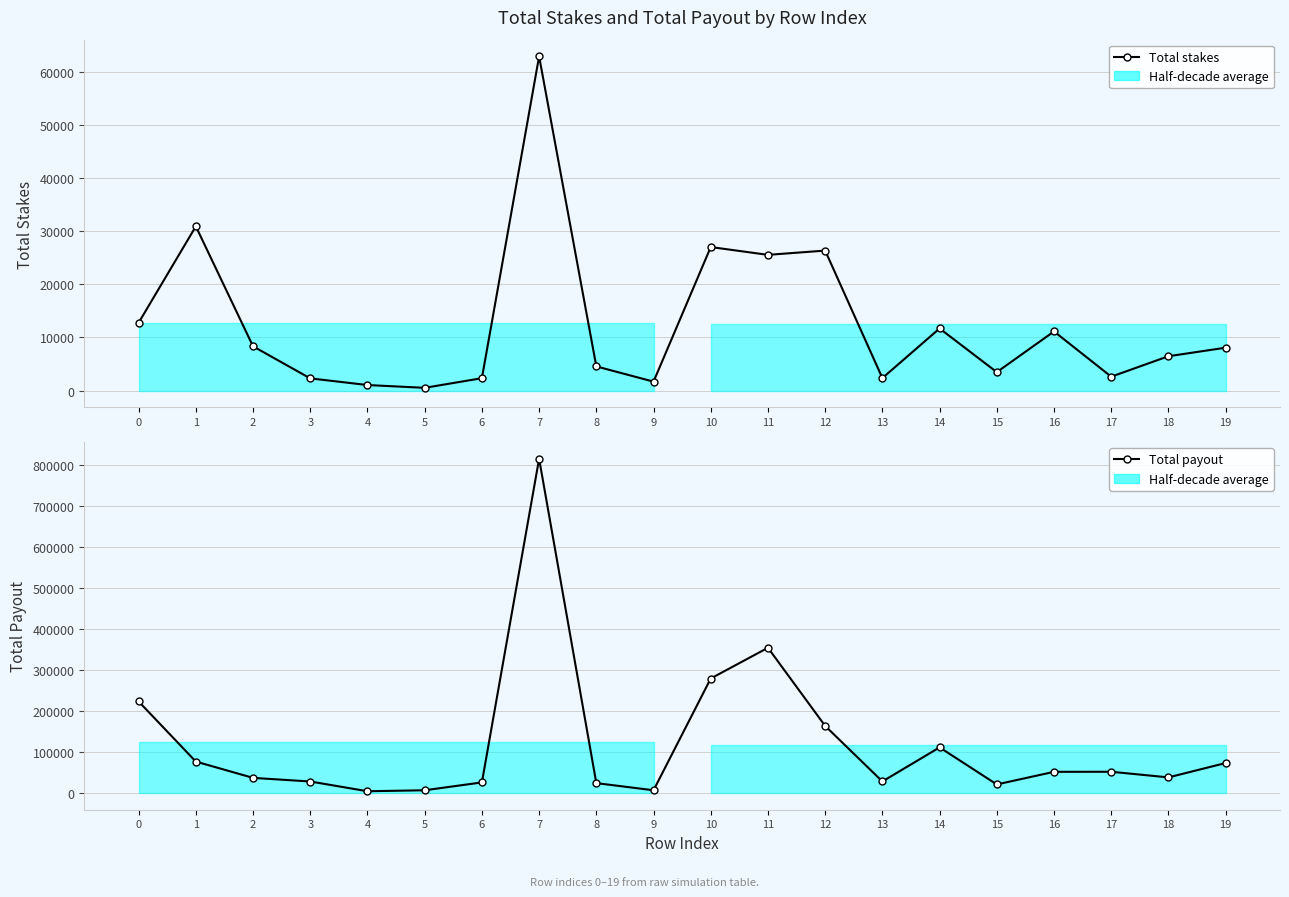

What is the lowest value of the Total stakes series?

524.2